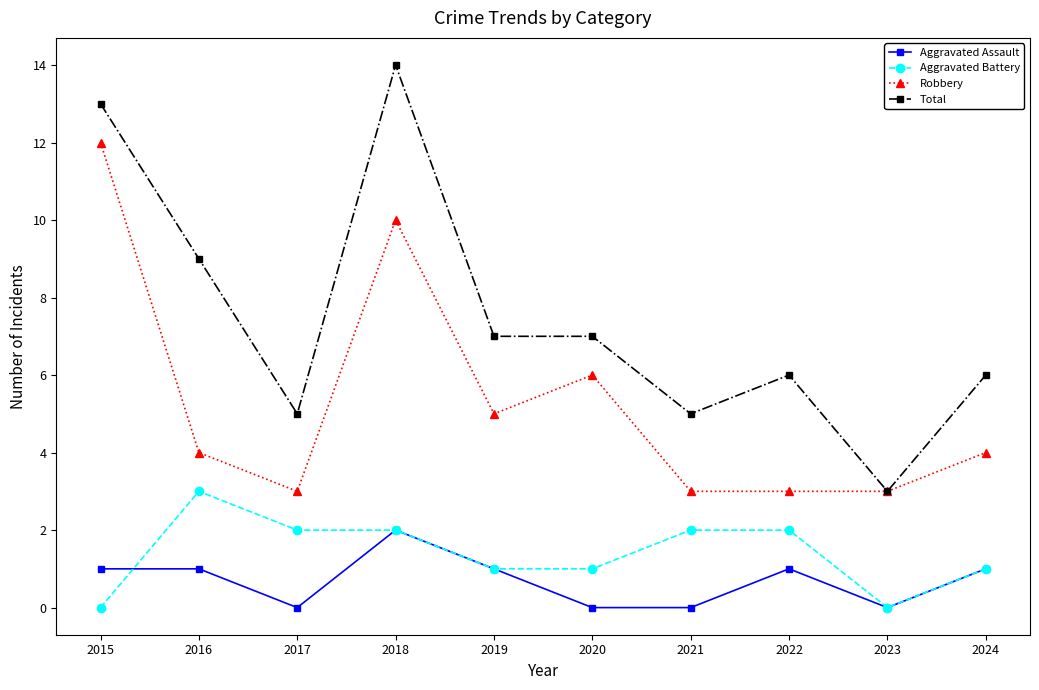

List the series in order of their peak value, lowest first.

Aggravated Assault, Aggravated Battery, Robbery, Total